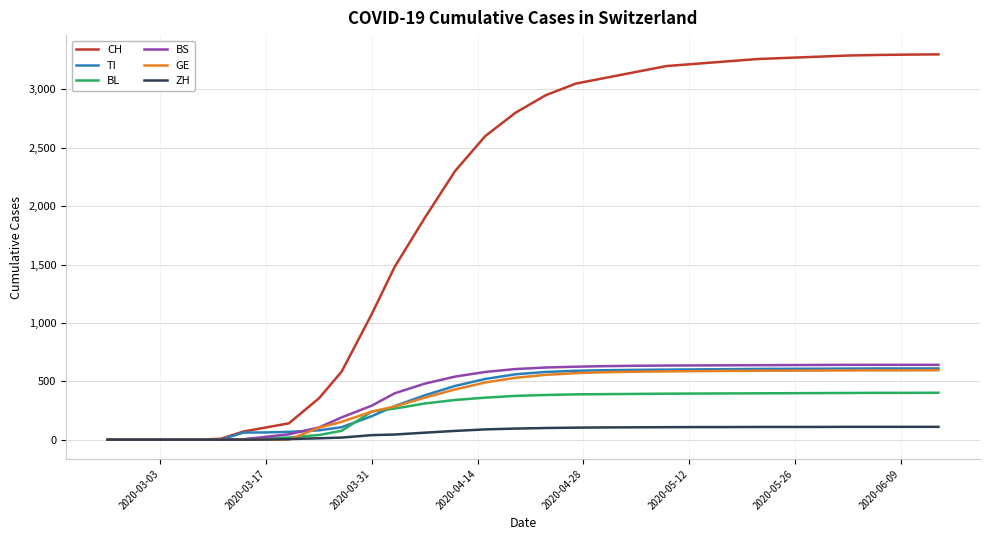

What is the highest value of the BS series?

641